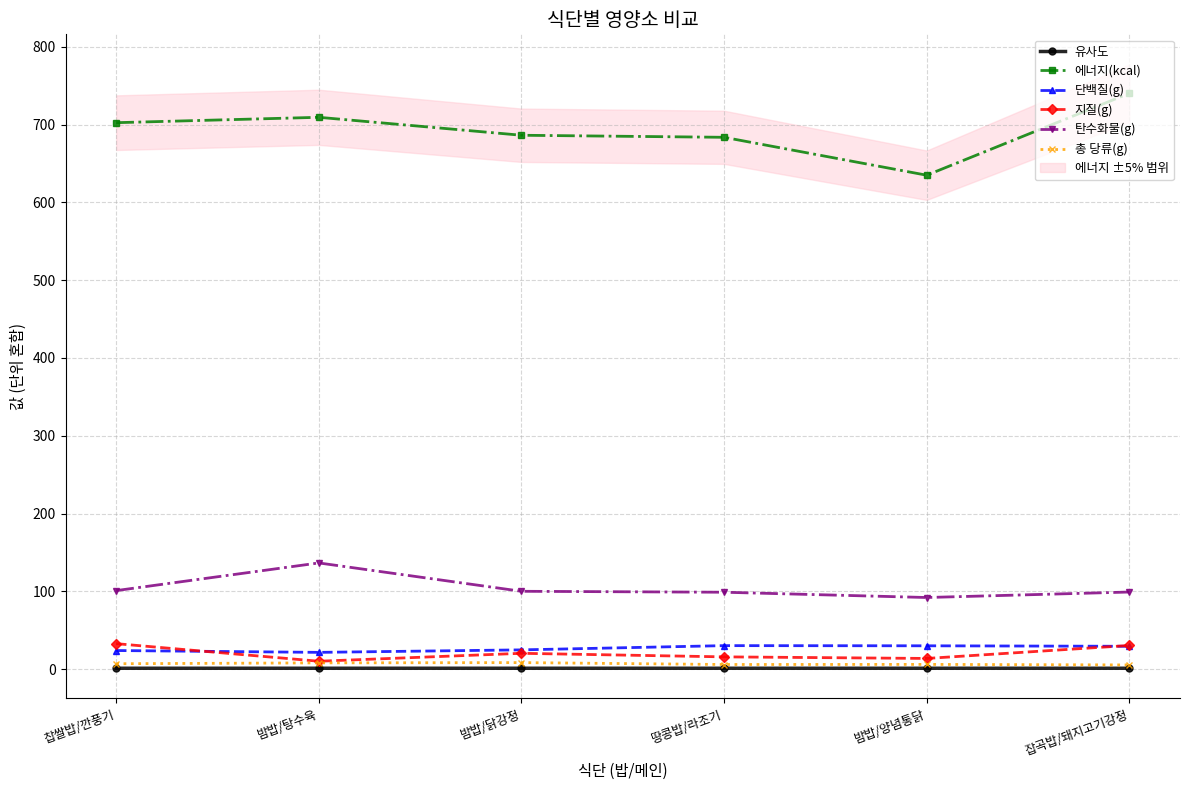

Count the number of data series in this chart.

6